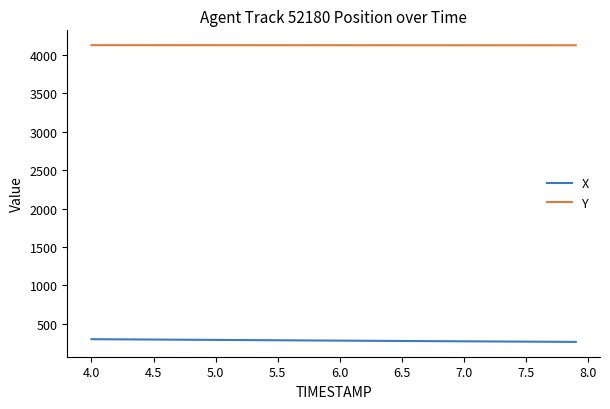

Rank the series by their average value, from lowest to highest.

X, Y